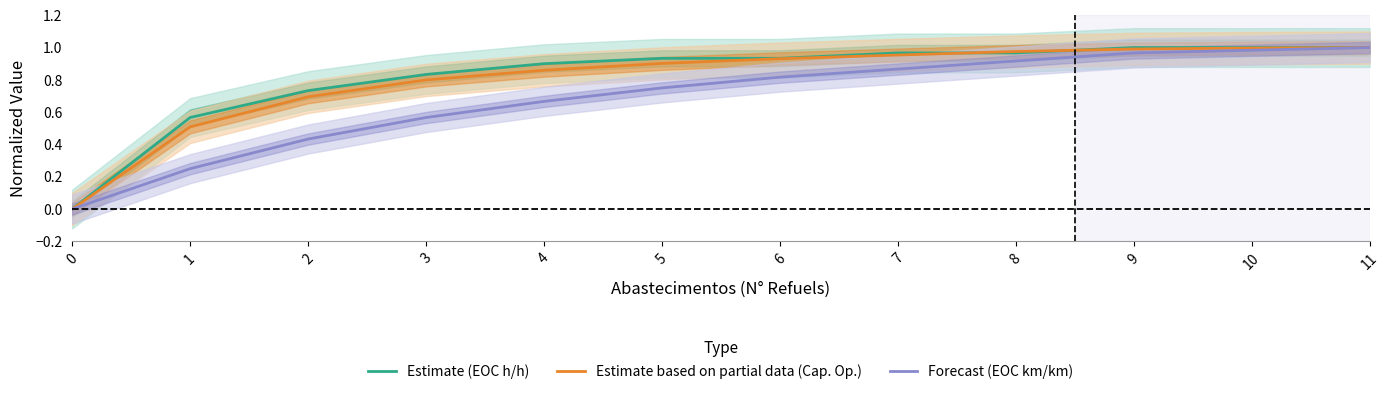

True or false: Forecast (EOC km/km) and Estimate based on partial data (Cap. Op.) cross at least once.

False